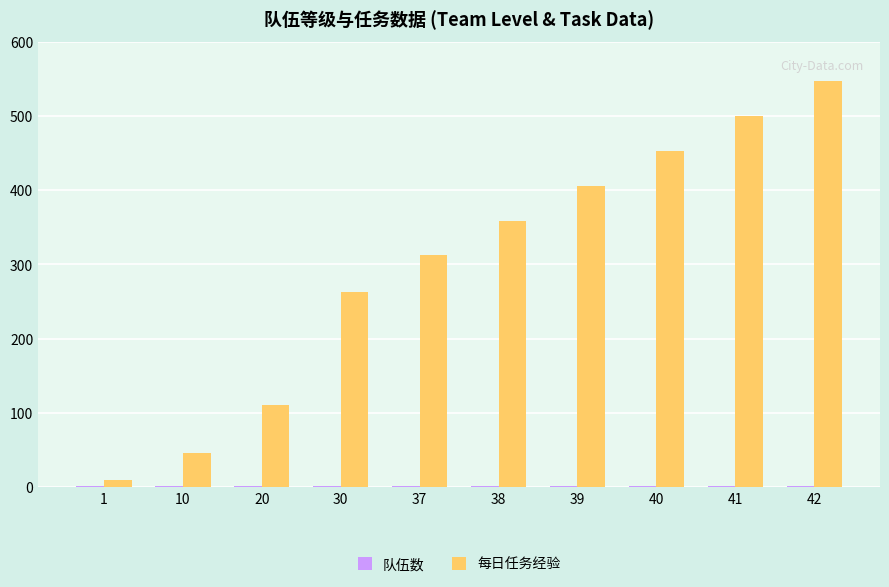

What is the sum of all 每日任务经验 values?

3007